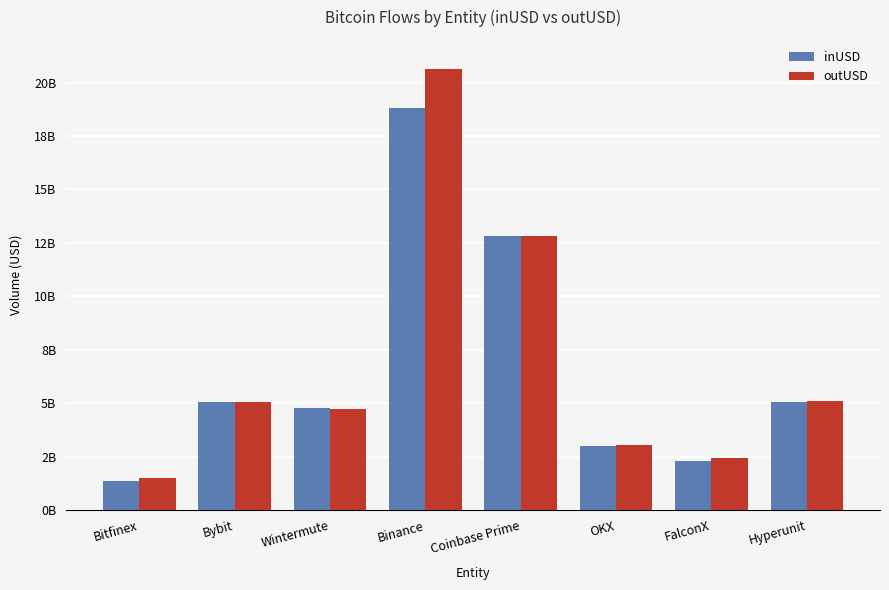

Between Wintermute and Coinbase Prime, which series saw the biggest shift?

outUSD